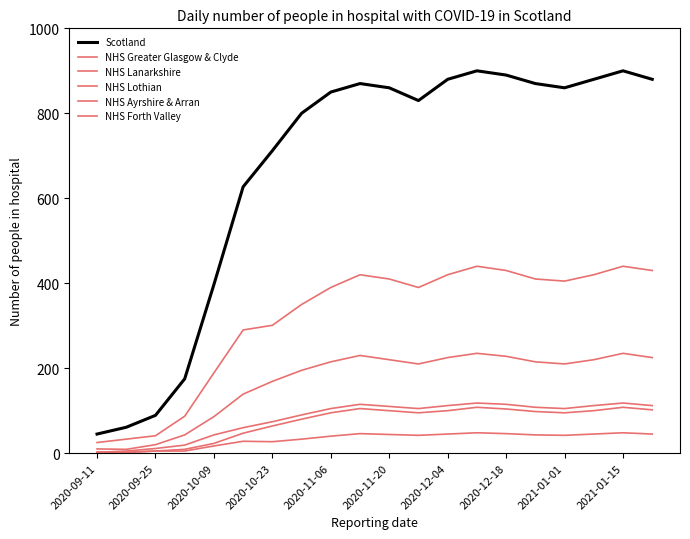

Does the chart display data point markers on the line(s)?

No